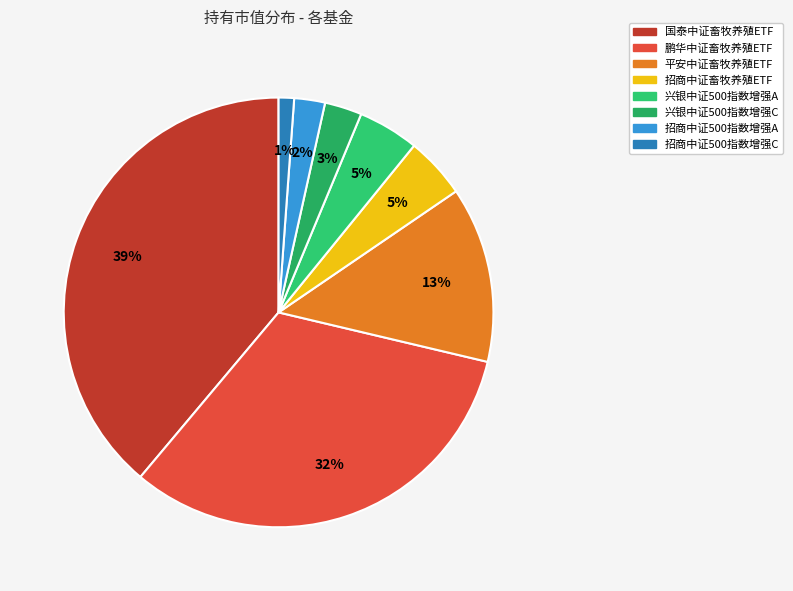

How many slices are in this pie chart?

8